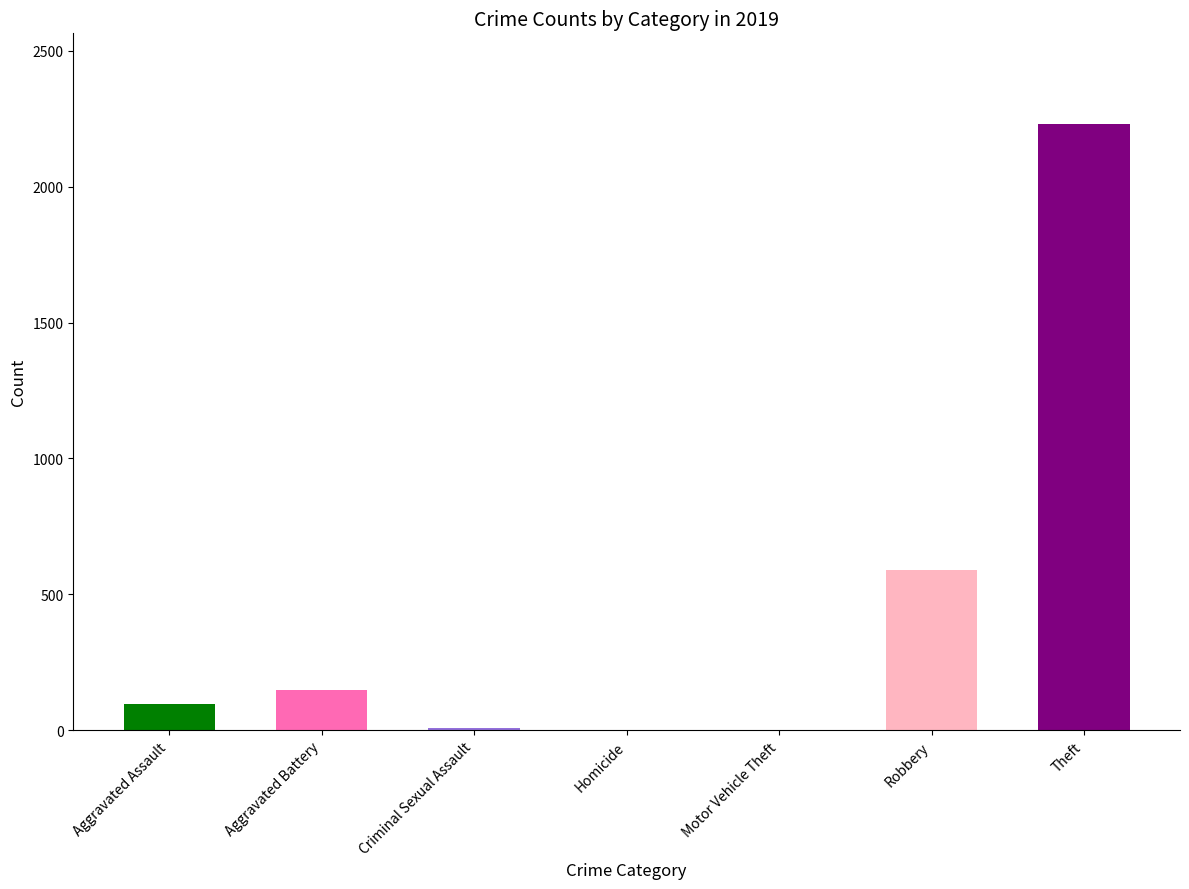

Are the bars horizontal?

No